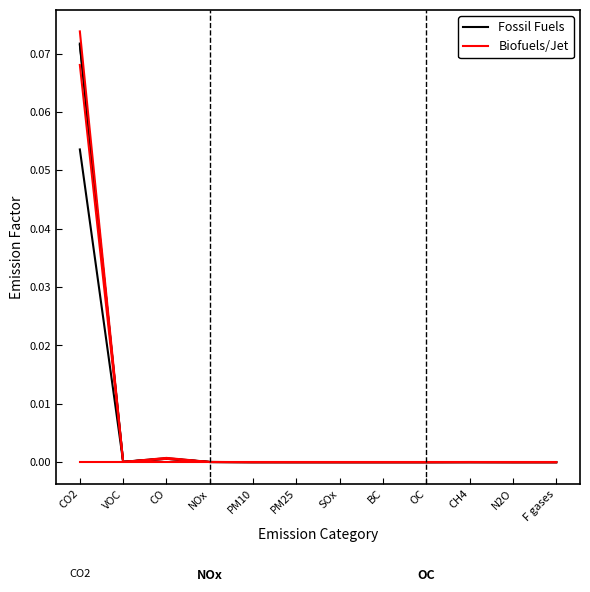

Where is the first local maximum for Fossil Fuels?

CO